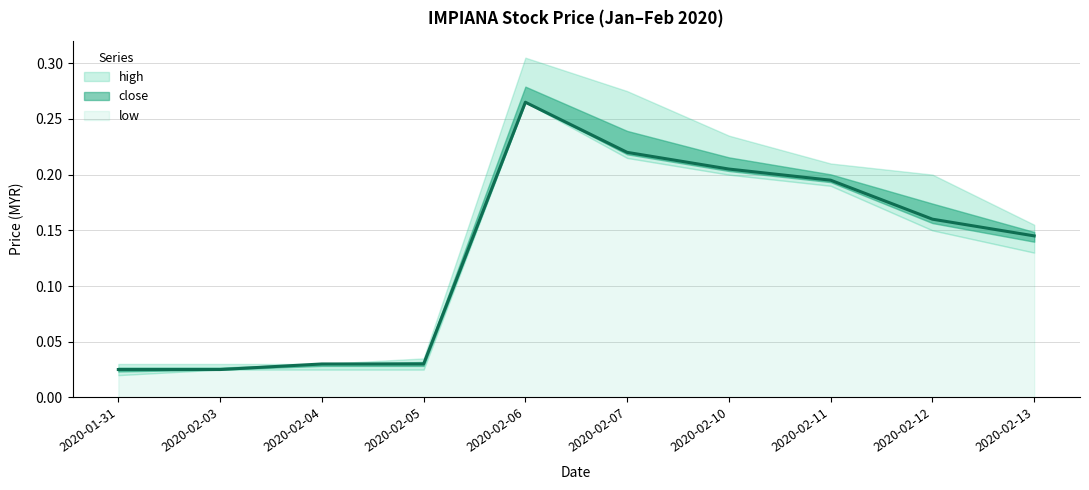

True or false: high and low intersect in this chart.

False